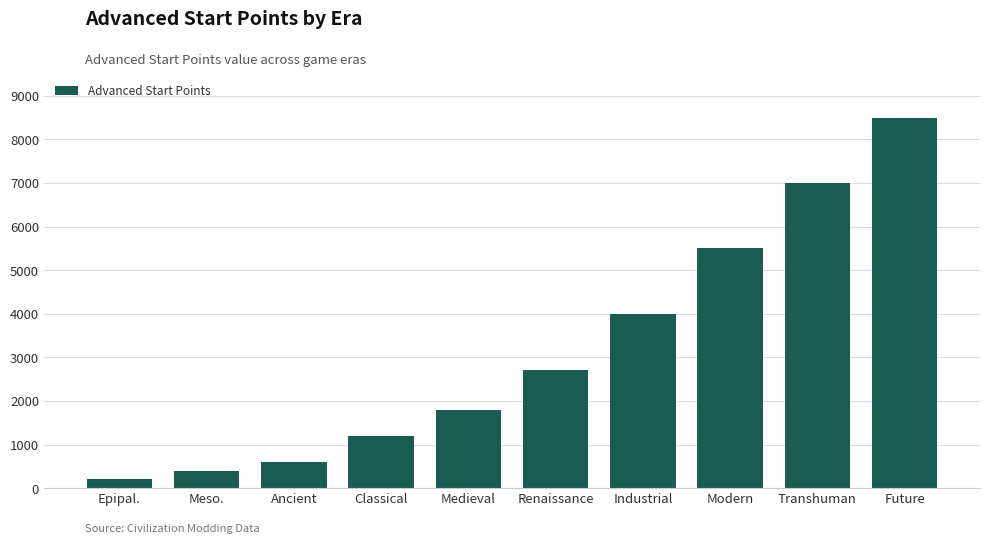

What is the change in value from Renaissance to Modern?

+2800